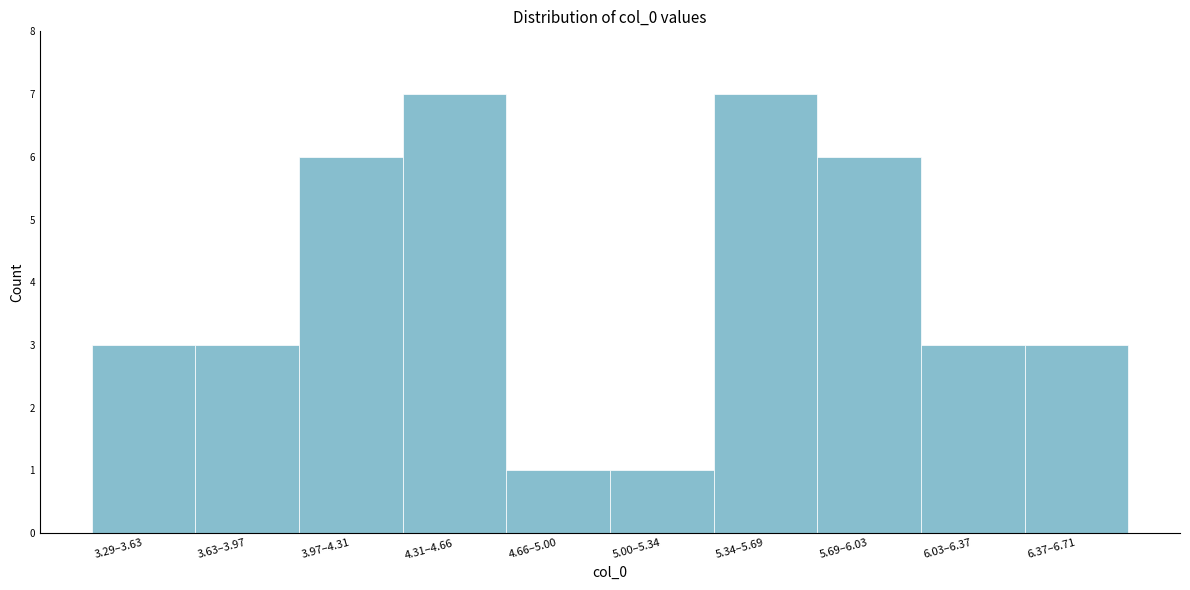

Reading left to right, extract all data points from this chart.

3	3	6	7	1	1	7	6	3	3